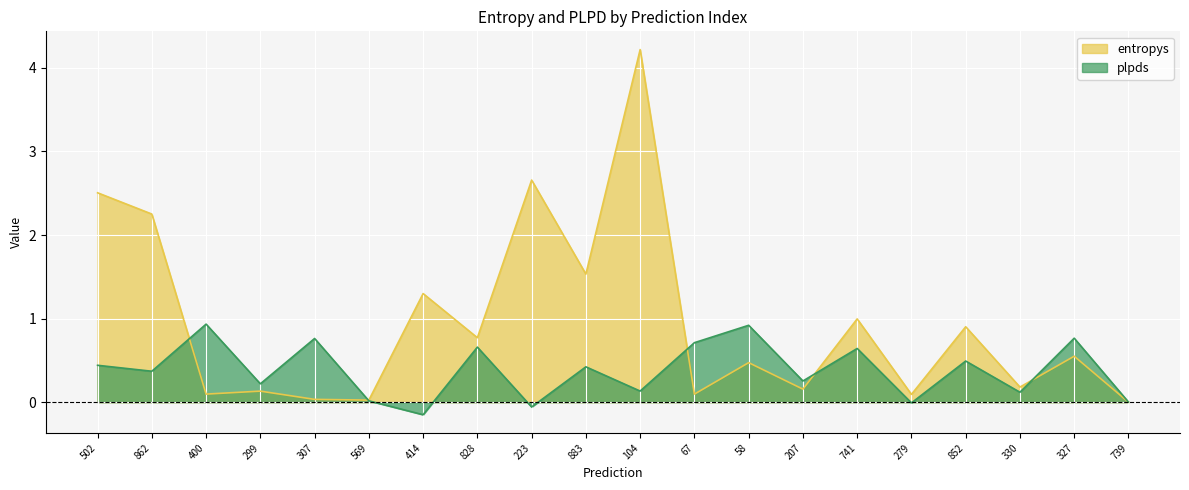

Is it true that entropys equals 4.2 at 104?

True